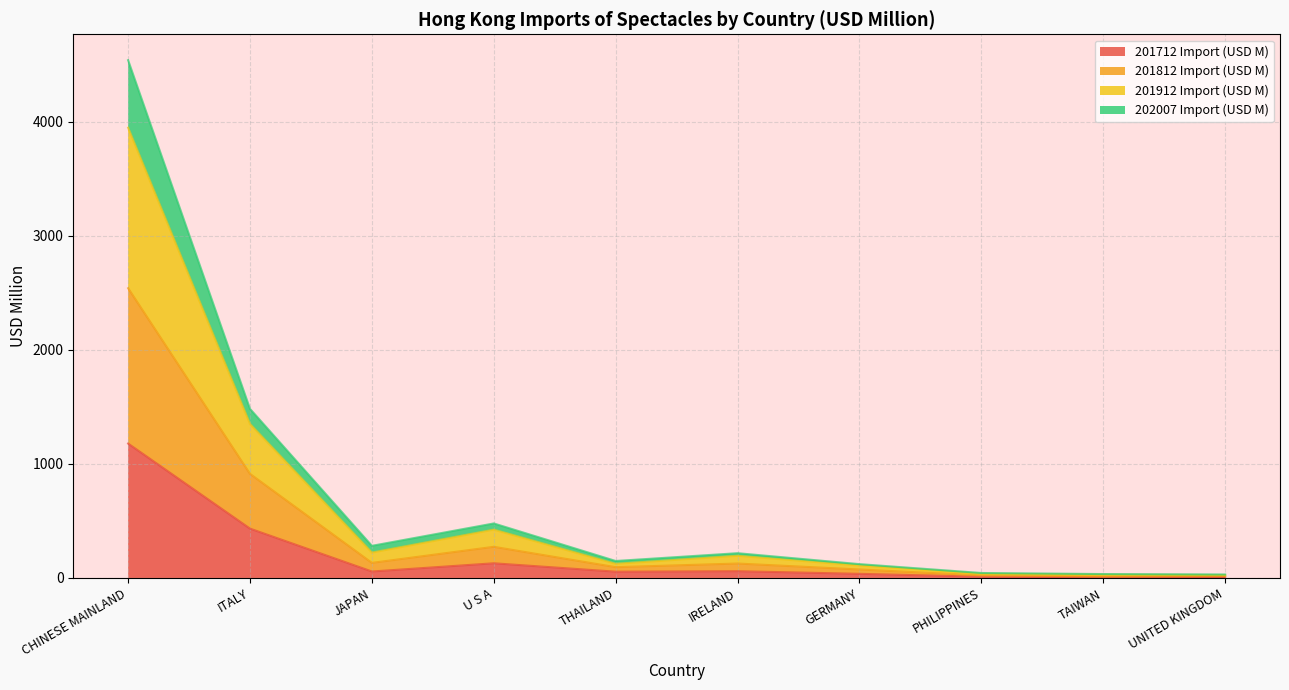

Does the chart display data point markers on the line(s)?

No